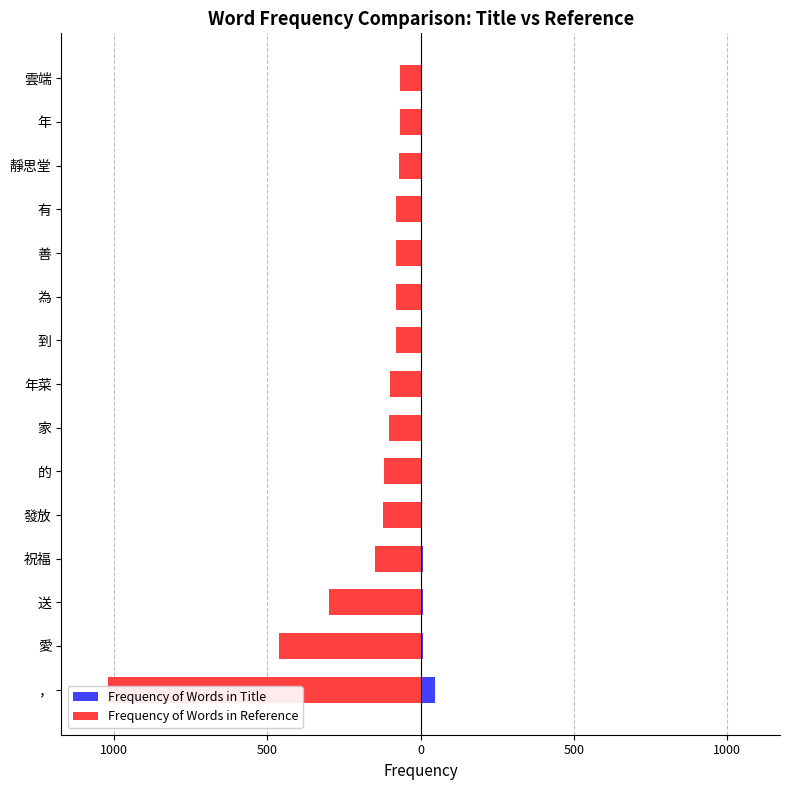

Reading left to right, extract all data points from this chart.

Frequency of Words in Title: 48	9	6	6	5	5	5	4	3	3	3	3	3	3	3
Frequency of Words in Reference: -1019	-462	-299	-148	-124	-120	-102	-99	-82	-81	-81	-81	-70	-69	-66